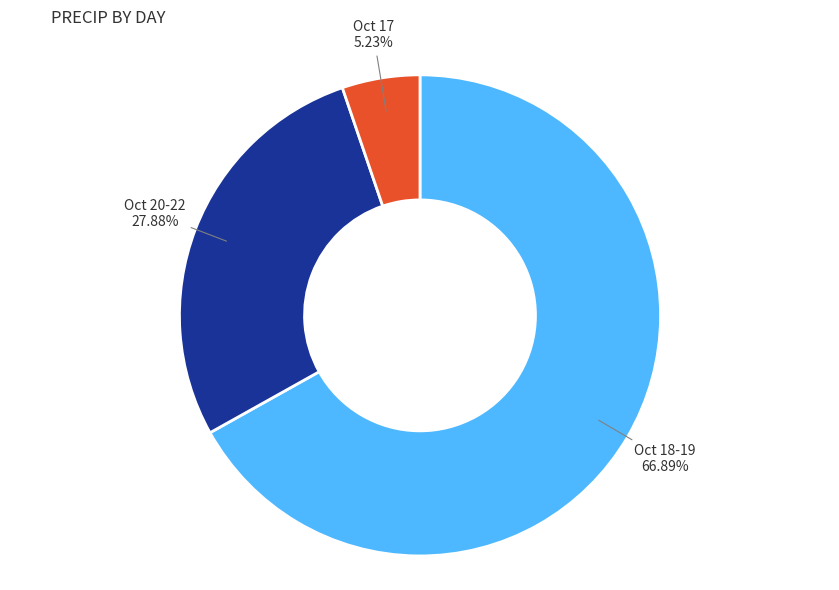

Does any single category account for the majority?

Yes